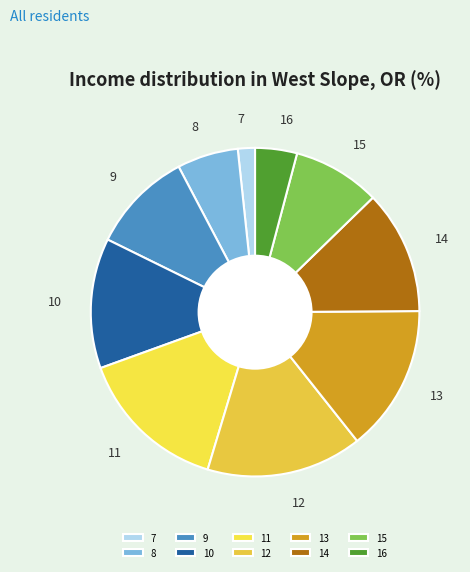

Between 13 and 8, which is larger?

13